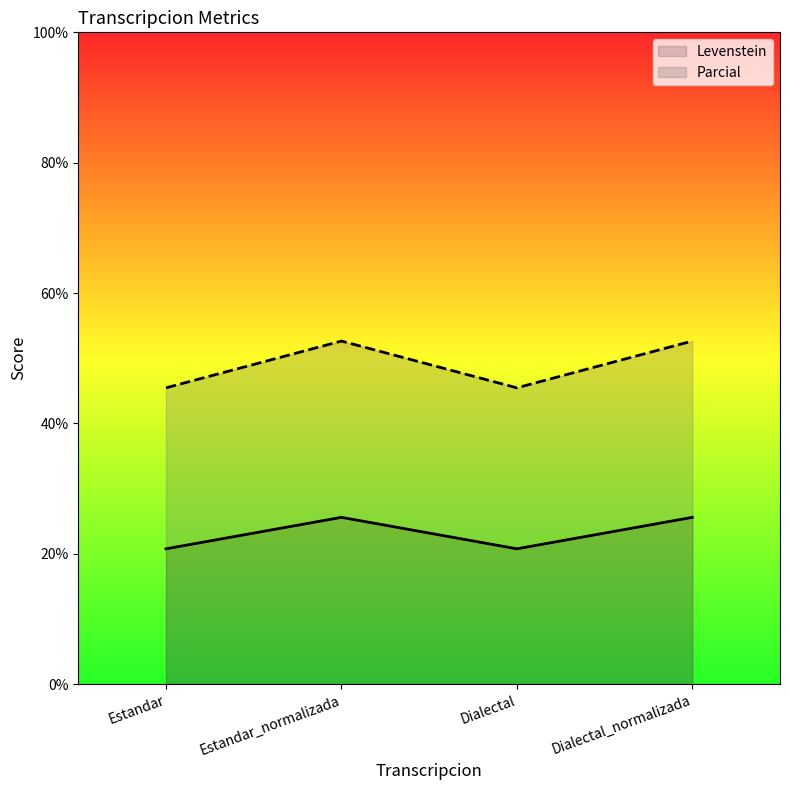

The Parcial series shows 45.5 at Estandar. True or false?

True